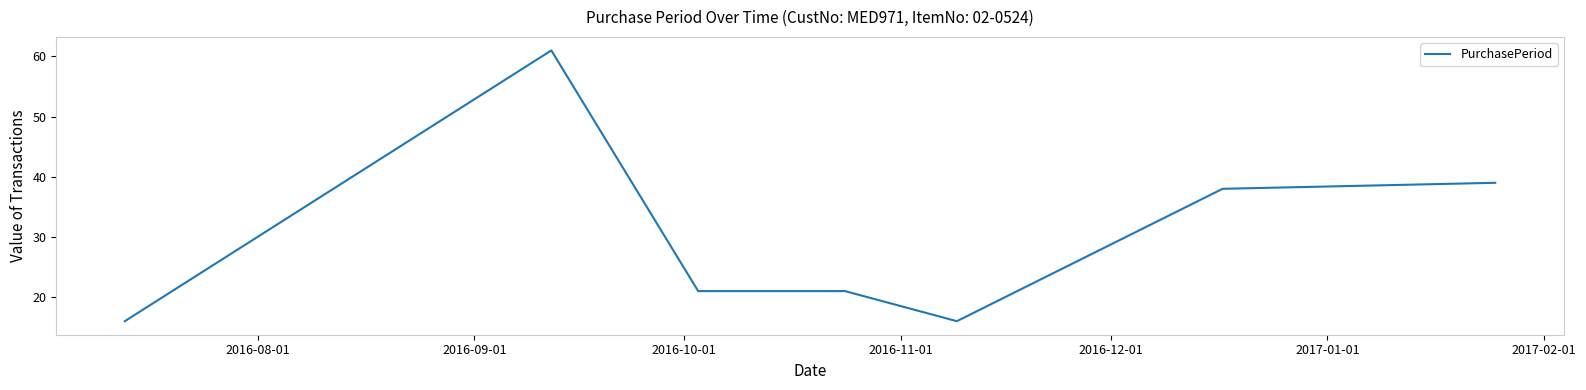

What is the maximum value shown in the chart?

61